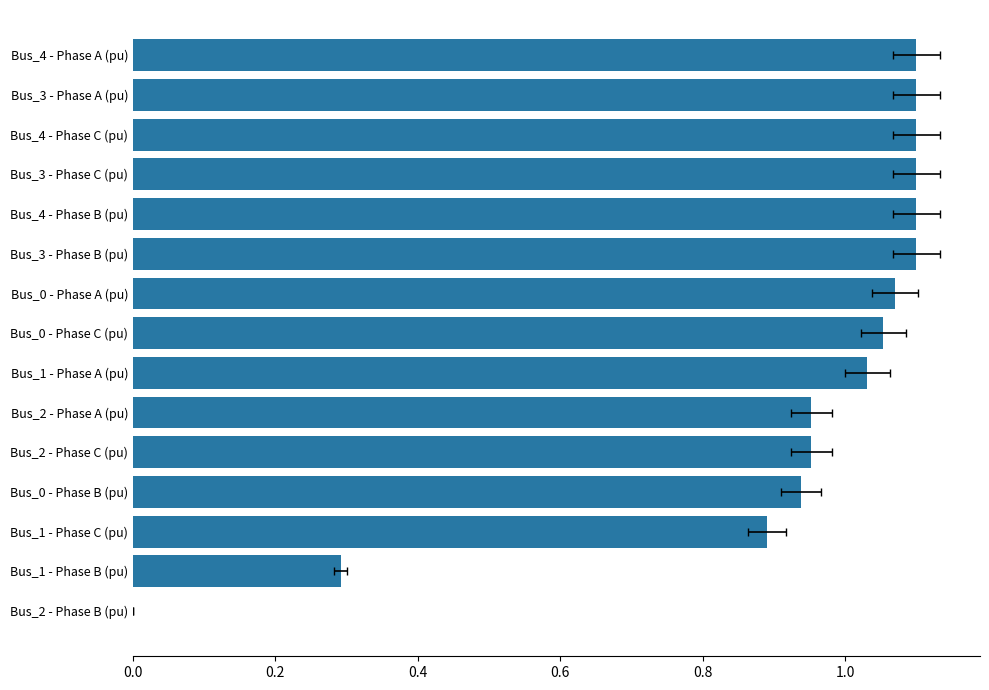

True or false: the data shows 1.5 at Bus_2 - Phase C (pu).

False